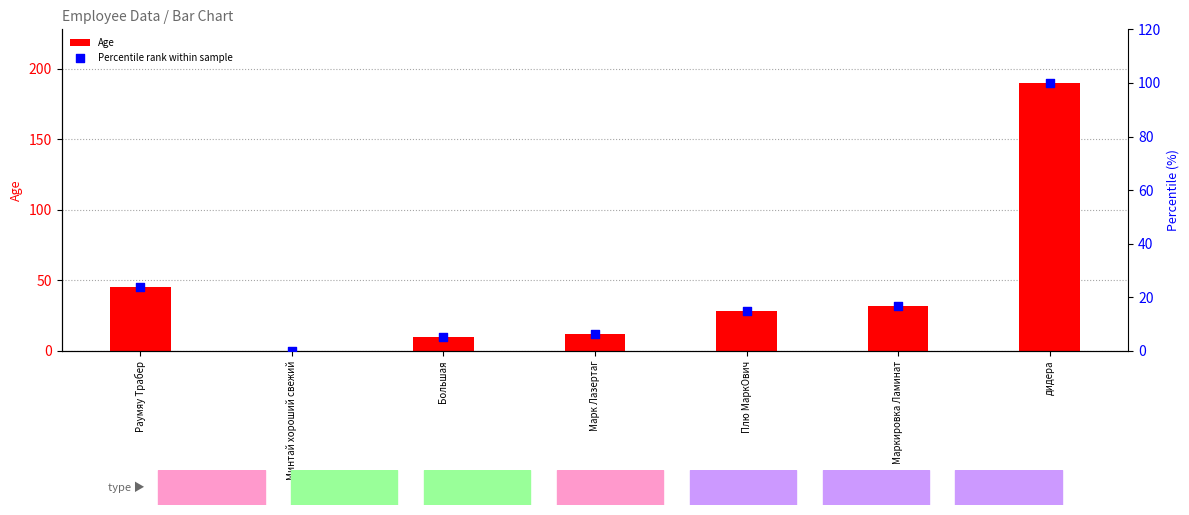

Which series reaches the minimum Y coordinate?

Age